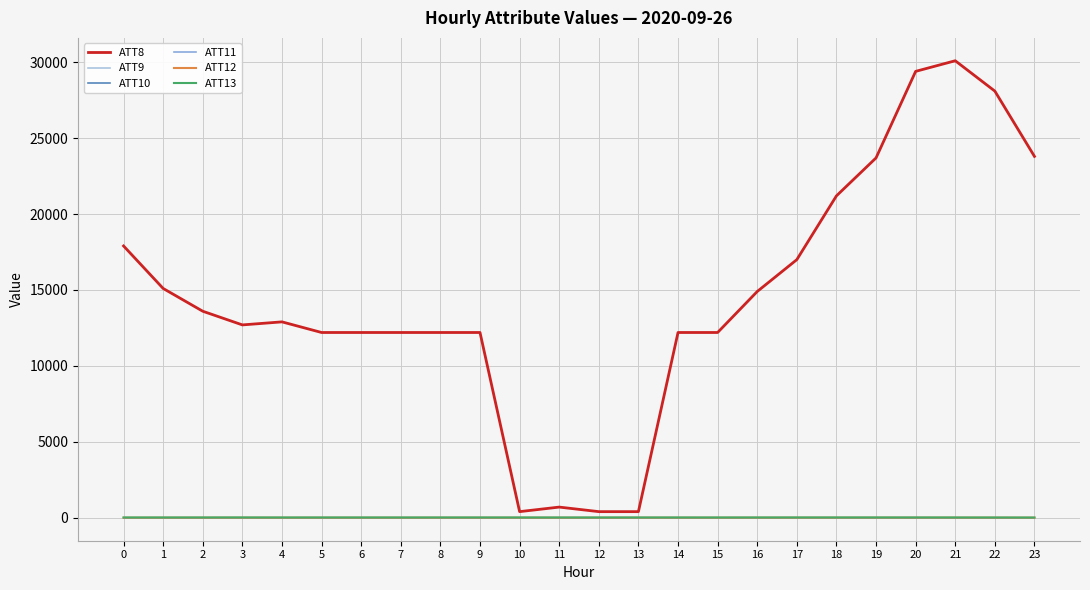

Is this an area chart (filled region under the line)?

No